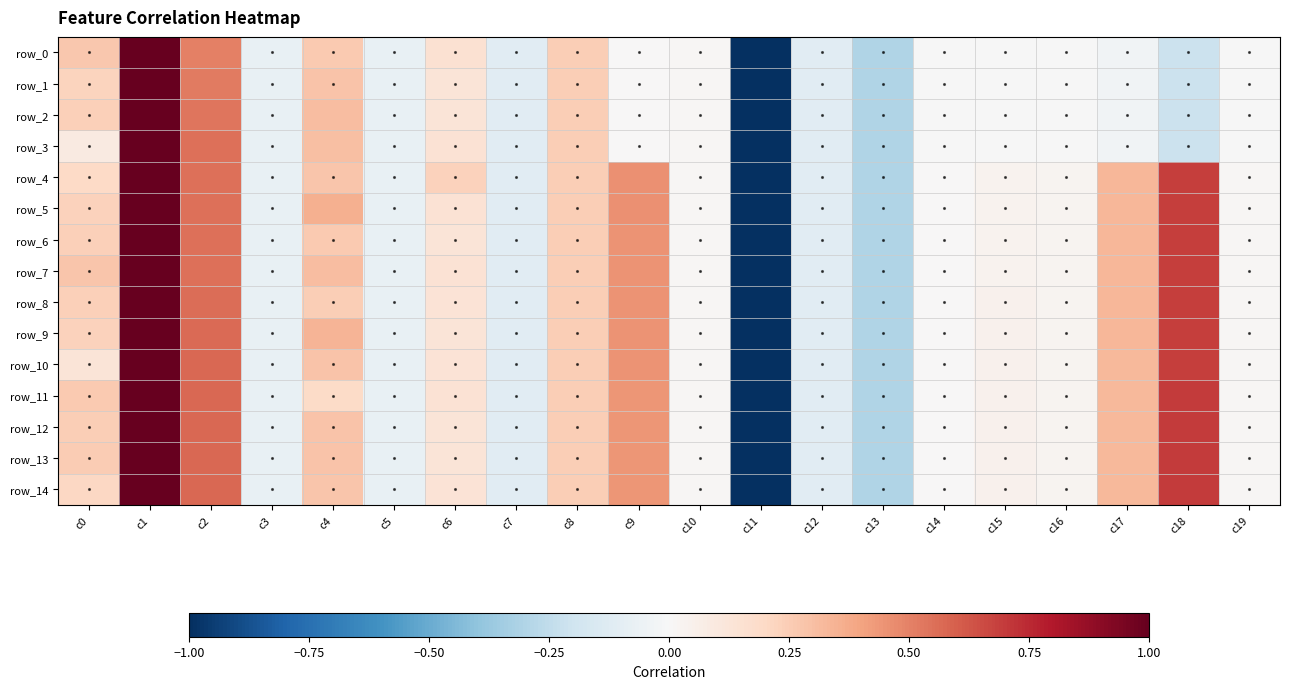

Reading left to right, transcribe all the data shown in this chart.

row_0: c0=0.3	c1=1.0	c2=0.5	c3=-0.1	c4=0.3	c5=-0.1	c6=0.2	c7=-0.1	c8=0.2	c9=0.0	c10=0.0	c11=-1.0	c12=-0.1	c13=-0.3	c14=-0.0	c15=-0.0	c16=-0.0	c17=-0.0	c18=-0.2	c19=-0.0
row_1: c0=0.2	c1=1.0	c2=0.5	c3=-0.1	c4=0.3	c5=-0.1	c6=0.1	c7=-0.1	c8=0.2	c9=0.0	c10=0.0	c11=-1.0	c12=-0.1	c13=-0.3	c14=-0.0	c15=-0.0	c16=-0.0	c17=-0.0	c18=-0.2	c19=-0.0
row_2: c0=0.2	c1=1.0	c2=0.5	c3=-0.1	c4=0.3	c5=-0.1	c6=0.1	c7=-0.1	c8=0.2	c9=0.0	c10=0.0	c11=-1.0	c12=-0.1	c13=-0.3	c14=-0.0	c15=-0.0	c16=-0.0	c17=-0.0	c18=-0.2	c19=-0.0
row_3: c0=0.1	c1=1.0	c2=0.6	c3=-0.1	c4=0.3	c5=-0.1	c6=0.1	c7=-0.1	c8=0.2	c9=0.0	c10=0.0	c11=-1.0	c12=-0.1	c13=-0.3	c14=-0.0	c15=-0.0	c16=-0.0	c17=-0.0	c18=-0.2	c19=-0.0
row_4: c0=0.2	c1=1.0	c2=0.5	c3=-0.1	c4=0.3	c5=-0.1	c6=0.2	c7=-0.1	c8=0.2	c9=0.5	c10=0.0	c11=-1.0	c12=-0.1	c13=-0.3	c14=0.0	c15=0.0	c16=0.0	c17=0.3	c18=0.7	c19=0.0
row_5: c0=0.2	c1=1.0	c2=0.5	c3=-0.1	c4=0.4	c5=-0.1	c6=0.1	c7=-0.1	c8=0.2	c9=0.5	c10=0.0	c11=-1.0	c12=-0.1	c13=-0.3	c14=0.0	c15=0.0	c16=0.0	c17=0.3	c18=0.7	c19=0.0
row_6: c0=0.2	c1=1.0	c2=0.5	c3=-0.1	c4=0.3	c5=-0.1	c6=0.1	c7=-0.1	c8=0.2	c9=0.5	c10=0.0	c11=-1.0	c12=-0.1	c13=-0.3	c14=0.0	c15=0.0	c16=0.0	c17=0.3	c18=0.7	c19=0.0
row_7: c0=0.3	c1=1.0	c2=0.6	c3=-0.1	c4=0.3	c5=-0.1	c6=0.1	c7=-0.1	c8=0.2	c9=0.5	c10=0.0	c11=-1.0	c12=-0.1	c13=-0.3	c14=0.0	c15=0.0	c16=0.0	c17=0.3	c18=0.7	c19=0.0
row_8: c0=0.2	c1=1.0	c2=0.6	c3=-0.1	c4=0.2	c5=-0.1	c6=0.1	c7=-0.1	c8=0.2	c9=0.4	c10=0.0	c11=-1.0	c12=-0.1	c13=-0.3	c14=0.0	c15=0.0	c16=0.0	c17=0.3	c18=0.7	c19=0.0
row_9: c0=0.2	c1=1.0	c2=0.6	c3=-0.1	c4=0.3	c5=-0.1	c6=0.1	c7=-0.1	c8=0.2	c9=0.4	c10=0.0	c11=-1.0	c12=-0.1	c13=-0.3	c14=0.0	c15=0.0	c16=0.0	c17=0.3	c18=0.7	c19=0.0
row_10: c0=0.1	c1=1.0	c2=0.6	c3=-0.1	c4=0.3	c5=-0.1	c6=0.1	c7=-0.1	c8=0.2	c9=0.4	c10=0.0	c11=-1.0	c12=-0.1	c13=-0.3	c14=0.0	c15=0.0	c16=0.0	c17=0.3	c18=0.7	c19=0.0
row_11: c0=0.3	c1=1.0	c2=0.6	c3=-0.1	c4=0.2	c5=-0.1	c6=0.1	c7=-0.1	c8=0.2	c9=0.4	c10=0.0	c11=-1.0	c12=-0.1	c13=-0.3	c14=0.0	c15=0.0	c16=0.0	c17=0.3	c18=0.7	c19=0.0
row_12: c0=0.2	c1=1.0	c2=0.6	c3=-0.1	c4=0.3	c5=-0.1	c6=0.1	c7=-0.1	c8=0.2	c9=0.4	c10=0.0	c11=-1.0	c12=-0.1	c13=-0.3	c14=0.0	c15=0.0	c16=0.0	c17=0.3	c18=0.7	c19=0.0
row_13: c0=0.3	c1=1.0	c2=0.6	c3=-0.1	c4=0.3	c5=-0.1	c6=0.1	c7=-0.1	c8=0.2	c9=0.4	c10=0.0	c11=-1.0	c12=-0.1	c13=-0.3	c14=0.0	c15=0.0	c16=0.0	c17=0.3	c18=0.7	c19=0.0
row_14: c0=0.2	c1=1.0	c2=0.6	c3=-0.1	c4=0.3	c5=-0.1	c6=0.1	c7=-0.1	c8=0.2	c9=0.4	c10=0.0	c11=-1.0	c12=-0.1	c13=-0.3	c14=0.0	c15=0.0	c16=0.0	c17=0.3	c18=0.7	c19=0.0